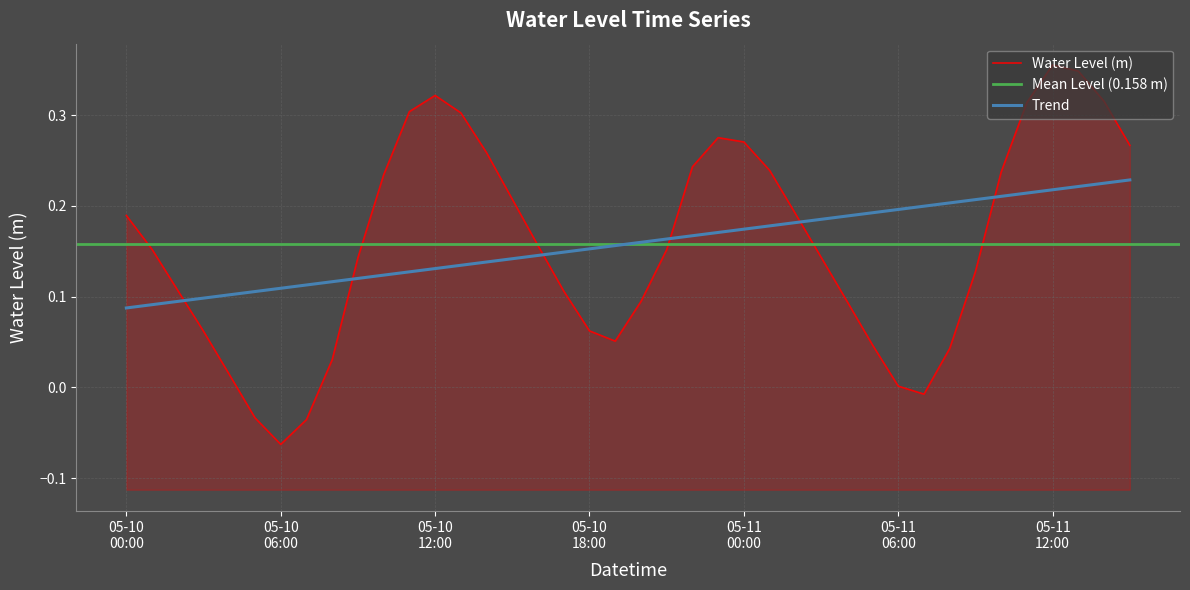

At which category does the data reach its first local peak?

05-10 12:00